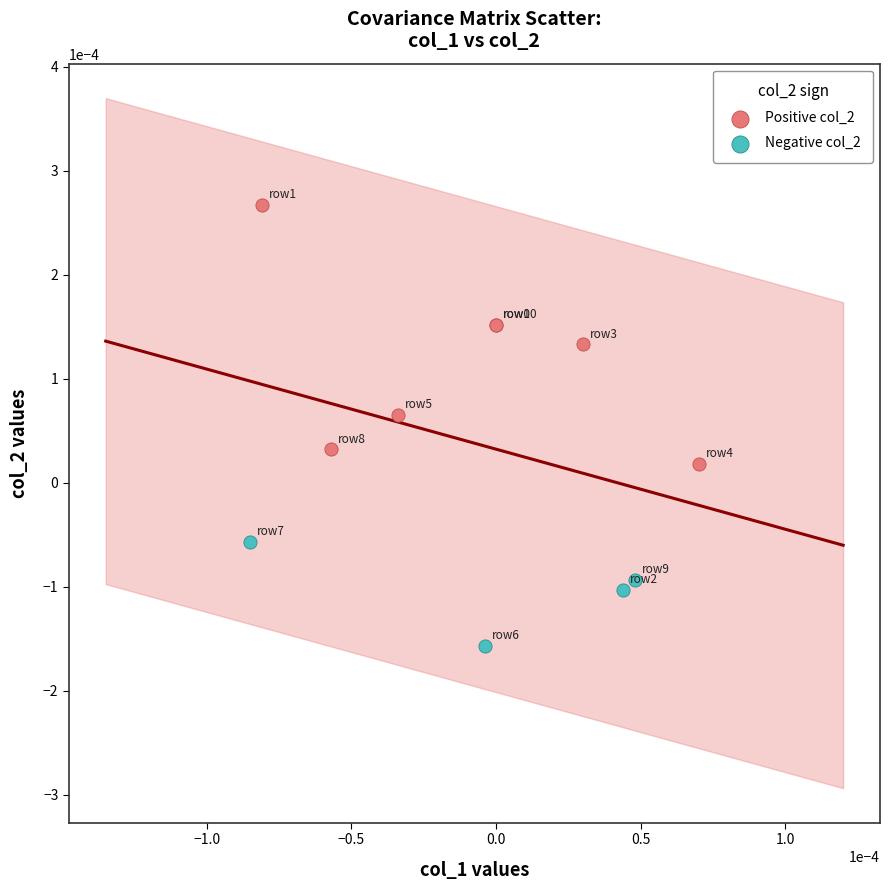

Which series contains the highest Y value?

Positive col_2